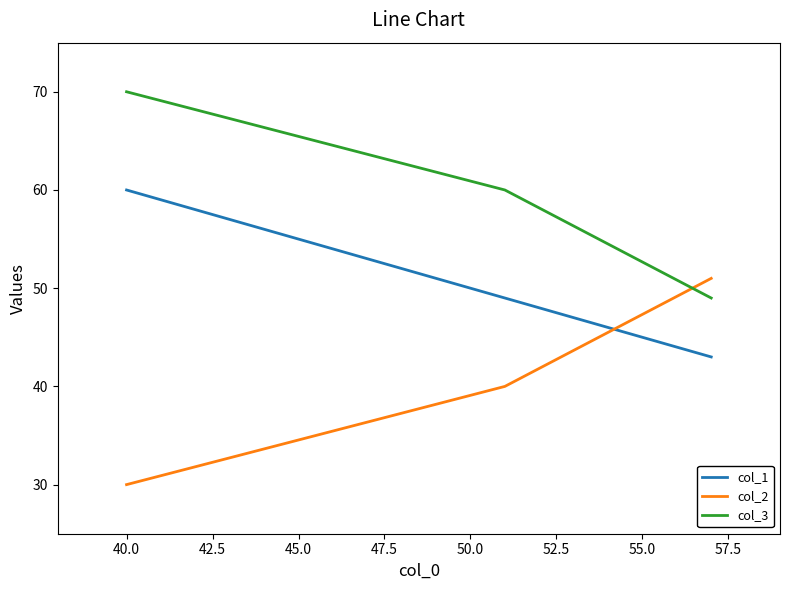

Is the value of col_3 at 37.5 greater than the value of col_1 at 37.5?

Yes